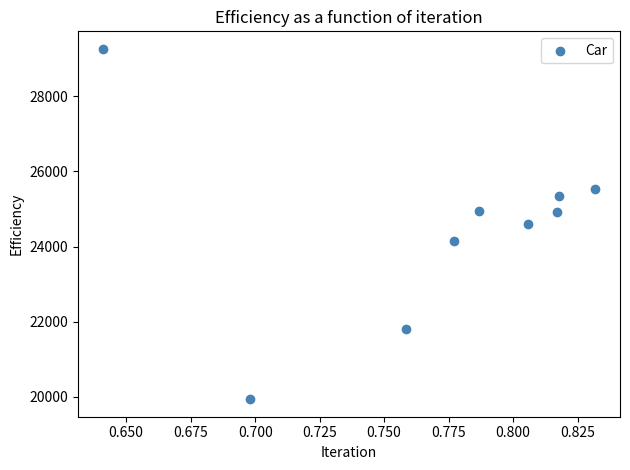

What is the average Y value?

24503